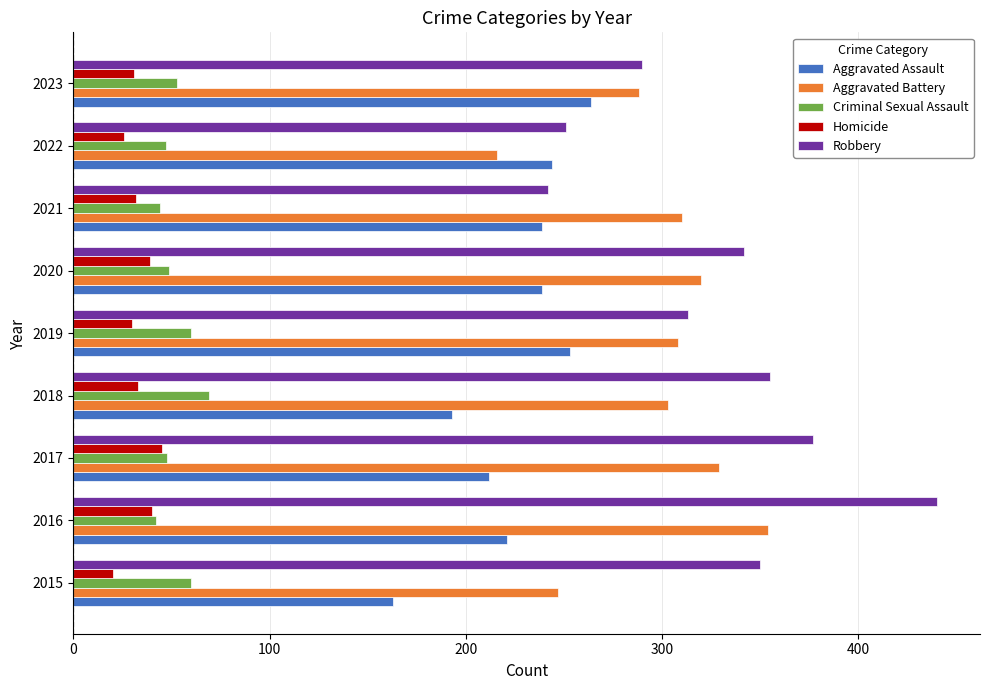

Which series has the largest total across all categories?

Robbery